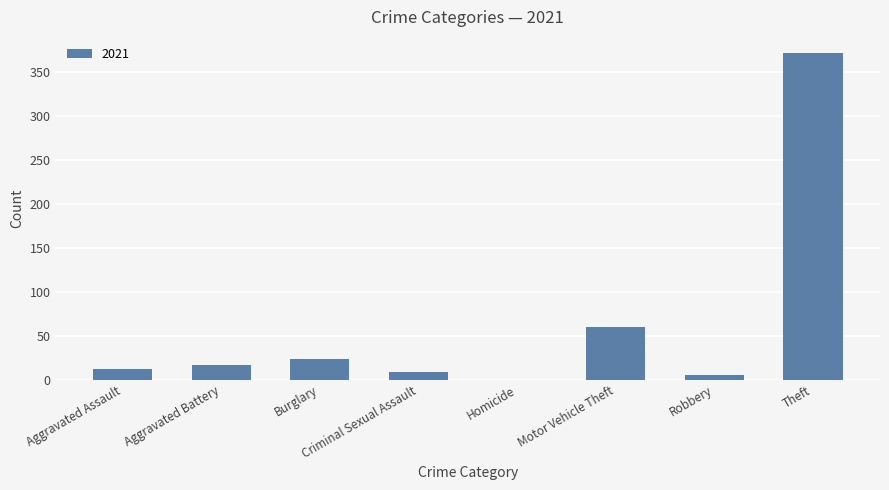

The chart shows a value of 9 at Criminal Sexual Assault. True or false?

True